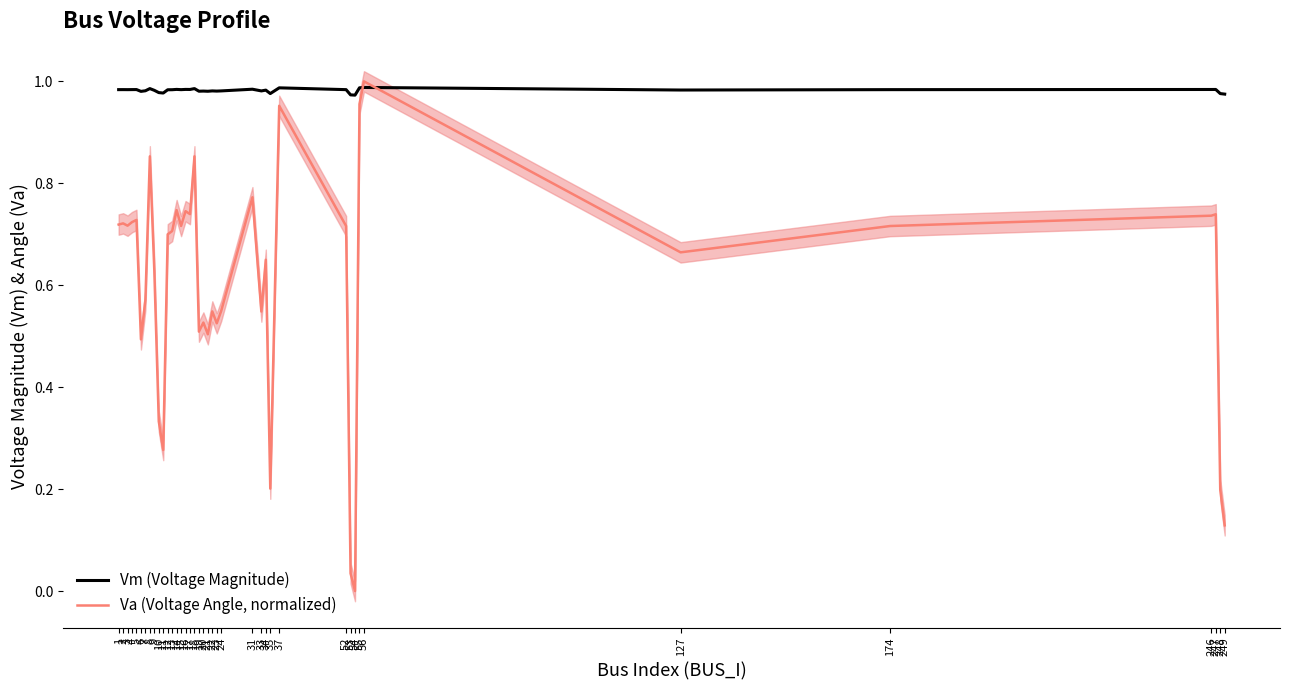

Rank the series by their average value, from highest to lowest.

Vm (Voltage Magnitude), Va (Voltage Angle, normalized)